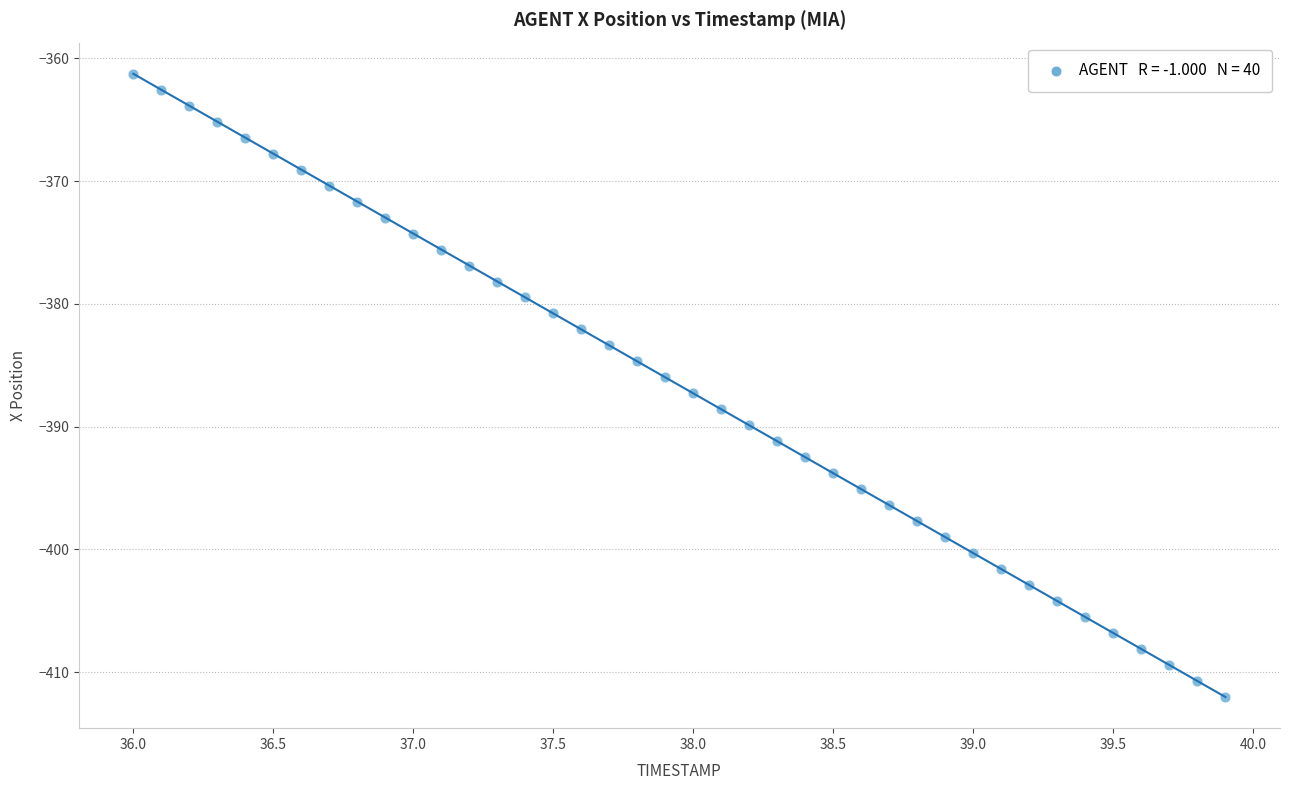

What is the range of Y values (max minus min)?

50.8